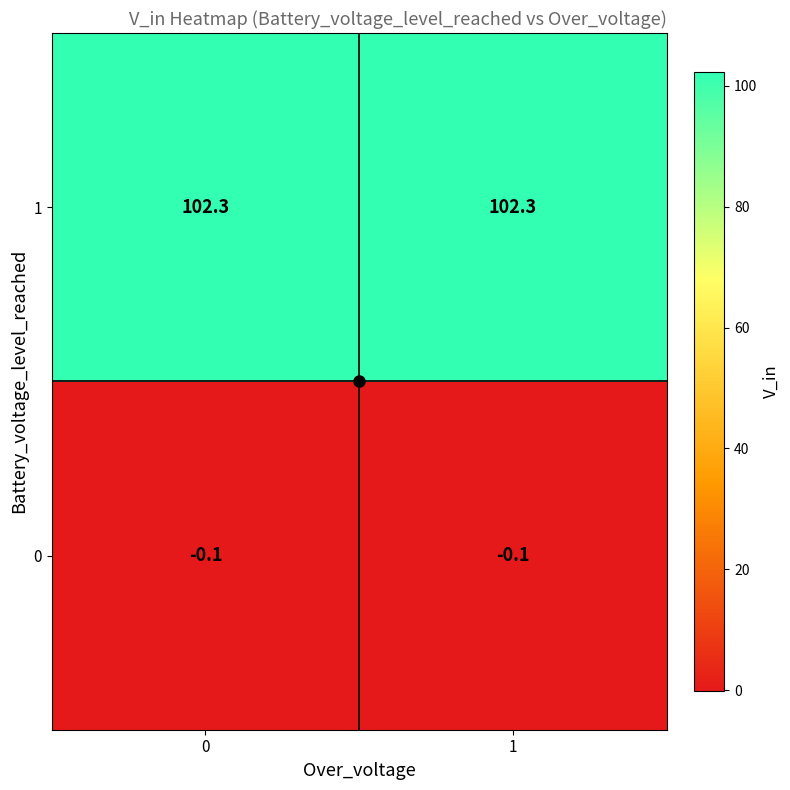

What is the difference between the highest and lowest values at 1?

102.4